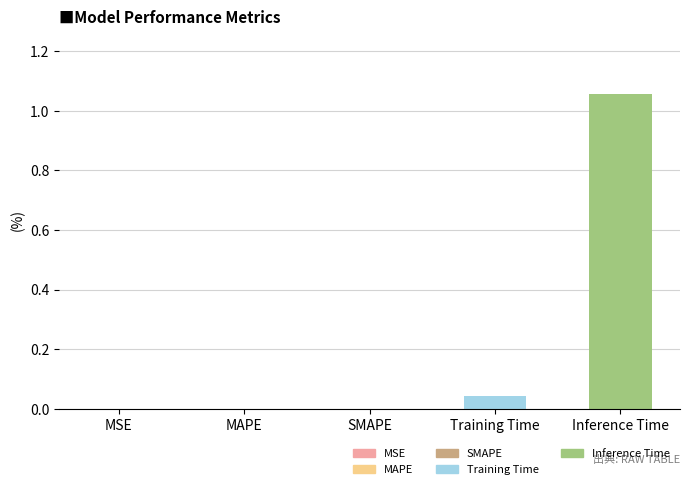

How many data points does each series have?

5